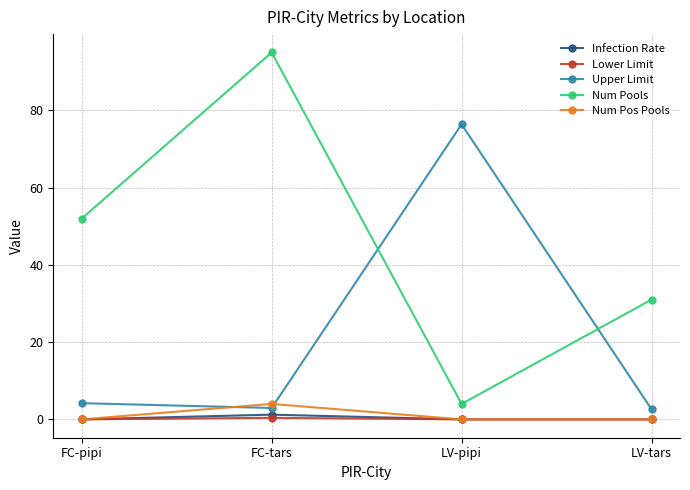

Where is the first local maximum for Infection Rate?

FC-tars